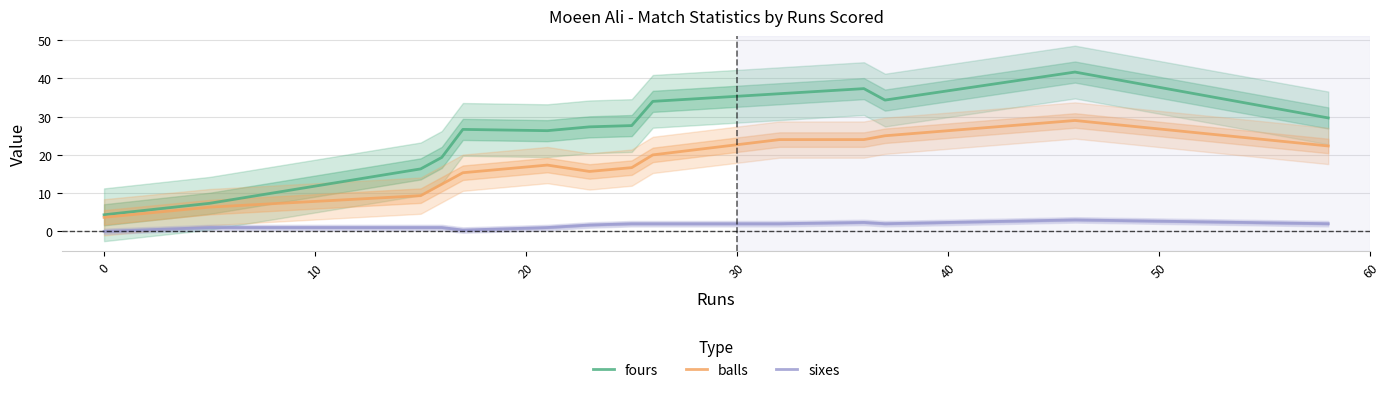

Is this an area chart (filled region under the line)?

No